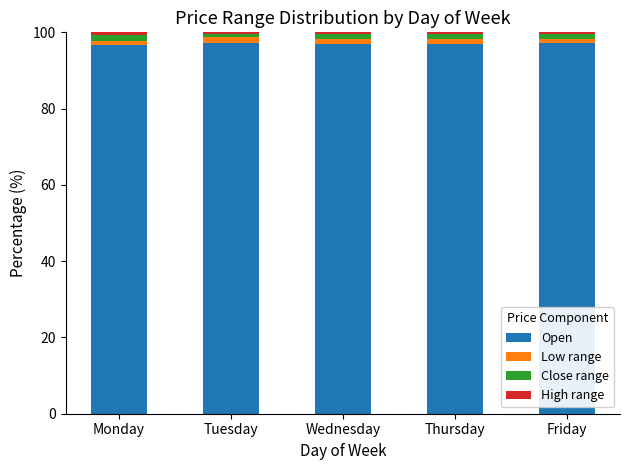

Are the bars horizontal?

No